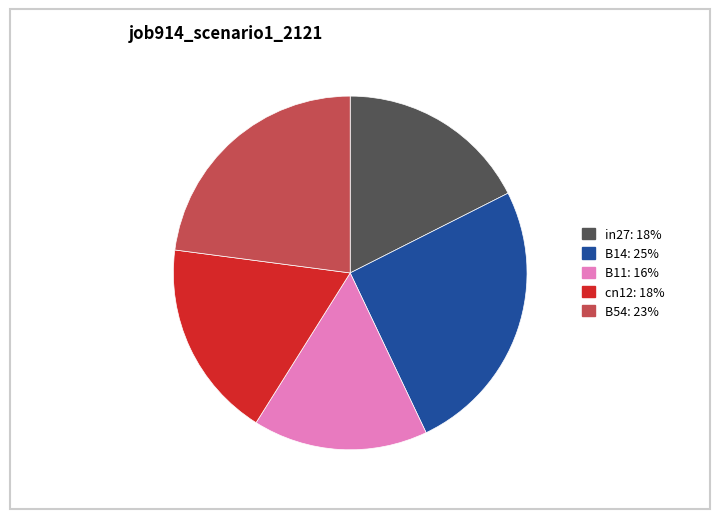

Which has a higher value, in27 or B54?

B54